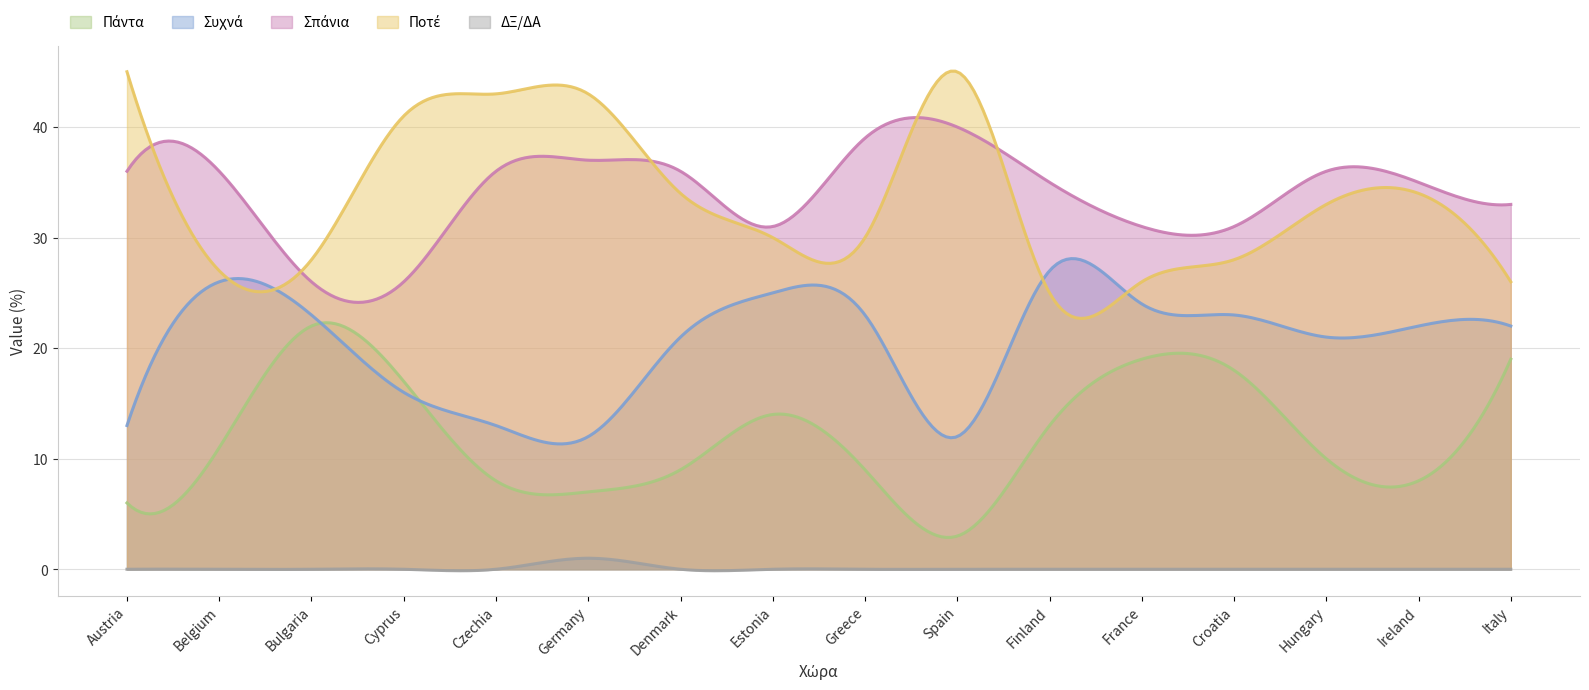

How many lines are shown in the chart?

5